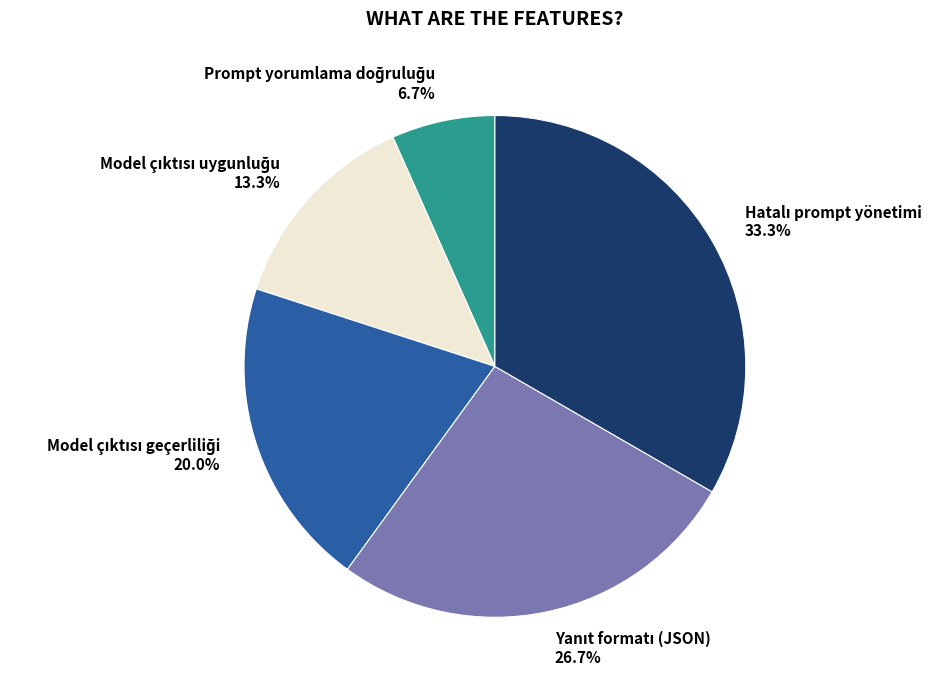

Is there a majority slice in this chart?

No